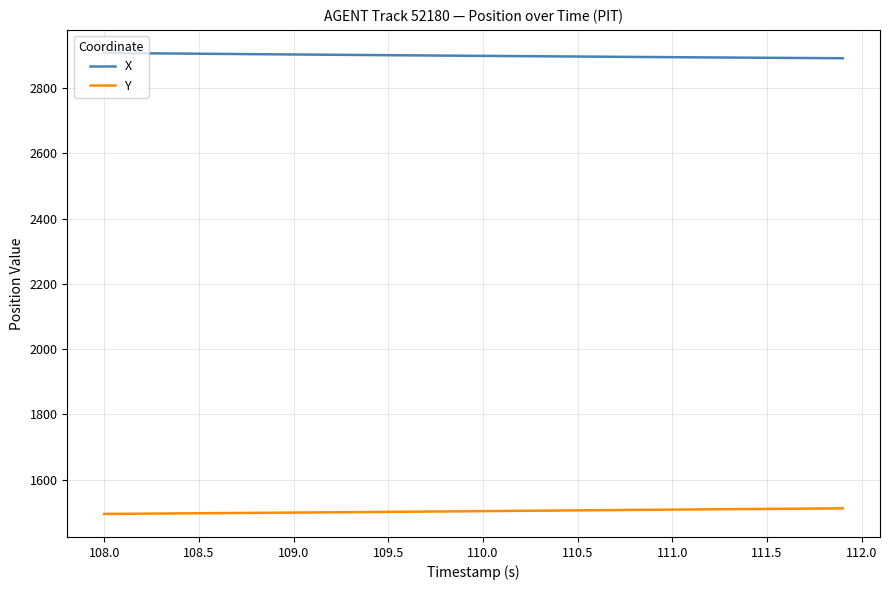

Which series has the largest total across all categories?

X